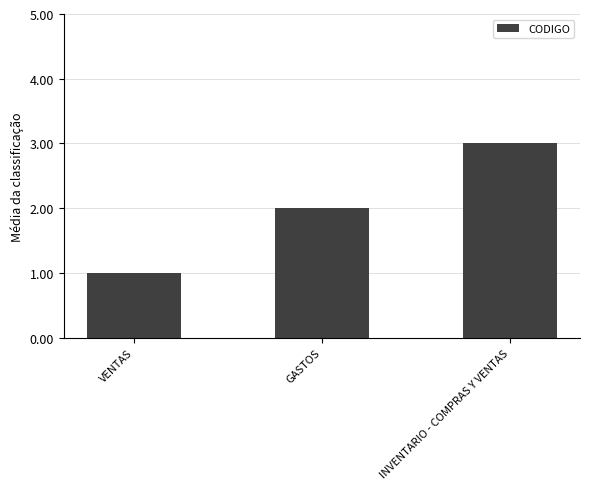

What is the smallest value displayed?

1